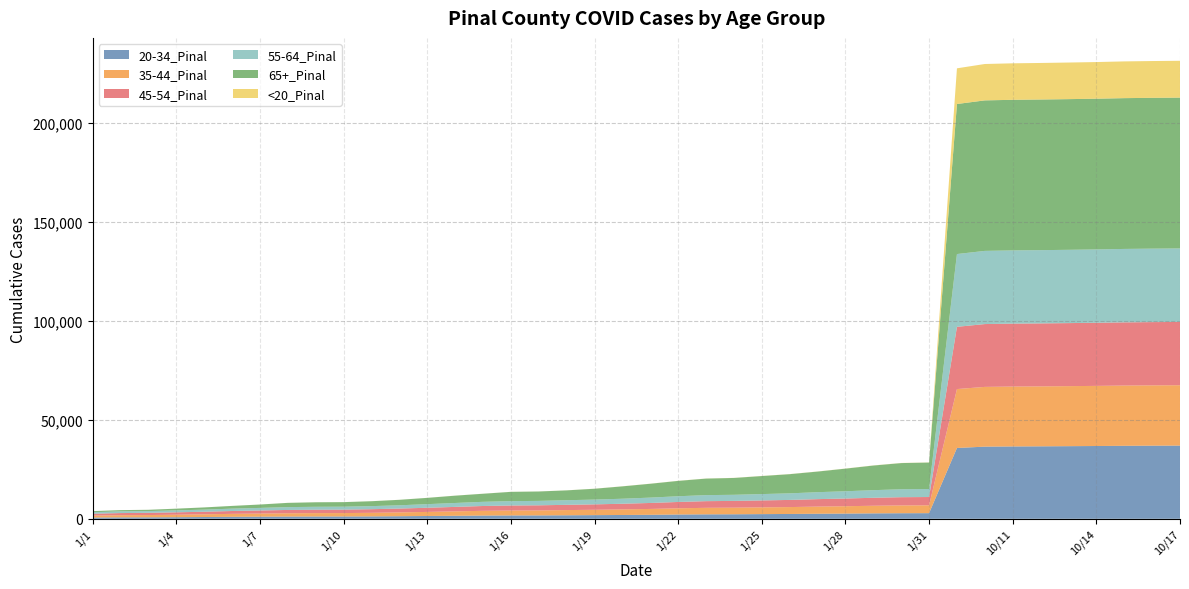

Reading right to left, transcribe all the data shown in this chart.

20-34_Pinal: 36989	36950	36885	36781	36702	36623	36564	36462	35785	2848	2812	2742	2630	2552	2439	2365	2286	2250	2167	2018	1925	1849	1777	1713	1694	1636	1516	1417	1307	1217	1169	1159	1127	1075	1012	899	803	739	711	630
35-44_Pinal: 30506	30476	30443	30383	30334	30292	30261	30193	29770	3960	3938	3848	3724	3611	3484	3400	3328	3294	3128	2961	2829	2702	2626	2513	2483	2394	2237	2056	1918	1804	1721	1705	1660	1576	1487	1363	1253	1155	1109	991
45-54_Pinal: 31983	31964	31935	31891	31856	31824	31798	31750	31456	4196	4164	4029	3890	3770	3612	3516	3426	3366	3204	3019	2847	2740	2656	2583	2539	2438	2258	2098	1949	1826	1741	1726	1681	1548	1434	1301	1212	1119	1074	945
55-64_Pinal: 37139	37126	37109	37066	37033	37018	37002	36973	36777	4038	4009	3851	3667	3515	3325	3207	3084	3053	2896	2705	2537	2414	2331	2238	2202	2110	1976	1827	1650	1551	1484	1473	1436	1301	1197	1072	976	888	864	758
65+_Pinal: 76221	76212	76198	76164	76143	76122	76101	76062	75816	13384	13230	12441	11432	10415	9688	9114	8514	8353	7760	7001	6251	5478	4971	4750	4695	4078	3697	3173	2765	2483	2303	2282	2145	1710	1375	1108	874	645	623	542
<20_Pinal: 18608	18592	18566	18519	18496	18467	18445	18385	18033	64	62	59	51	51	50	49	47	45	42	40	36	31	28	27	27	24	23	22	19	19	14	14	14	13	11	9	8	7	7	6